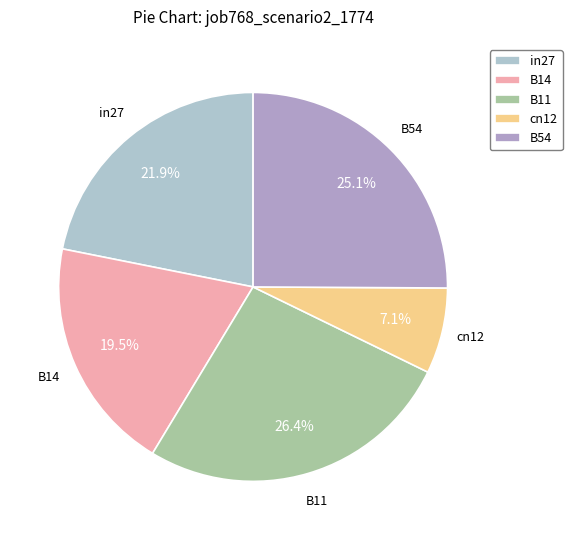

Is there any slice that represents more than half of the pie?

No